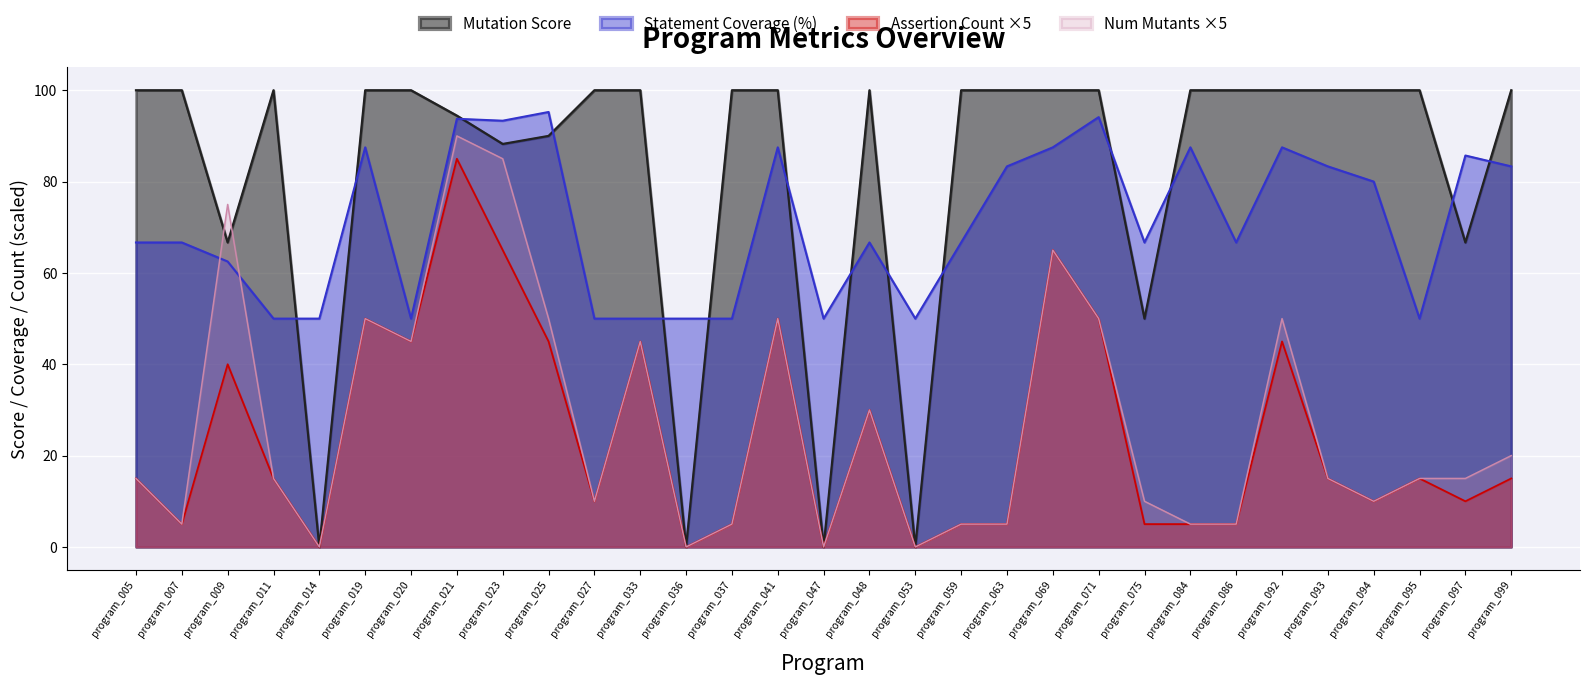

At which category is the sum across all series the highest?

program_021